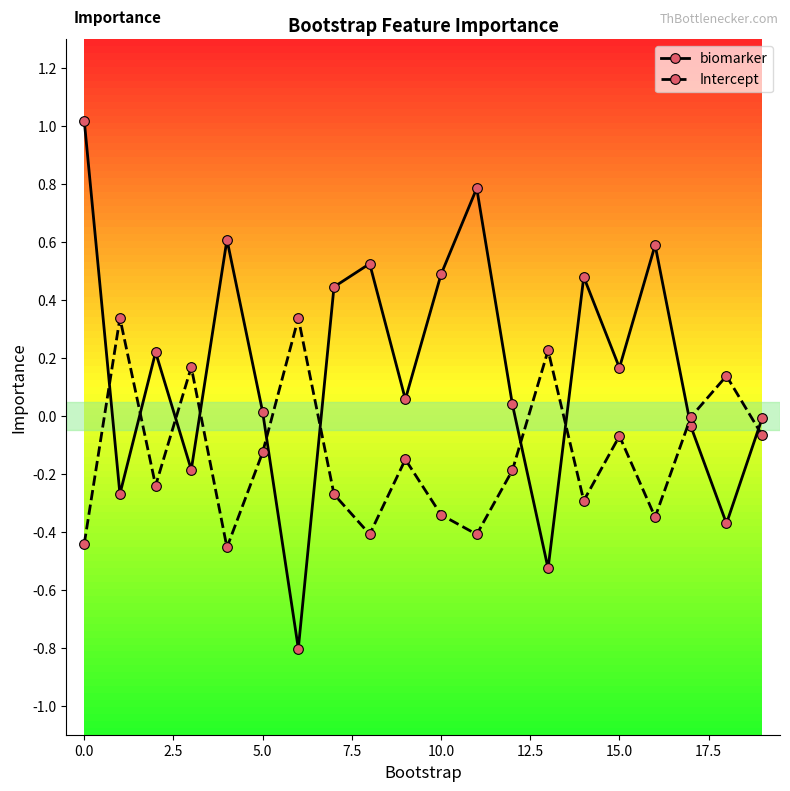

What are all the series names shown in the legend?

biomarker, Intercept